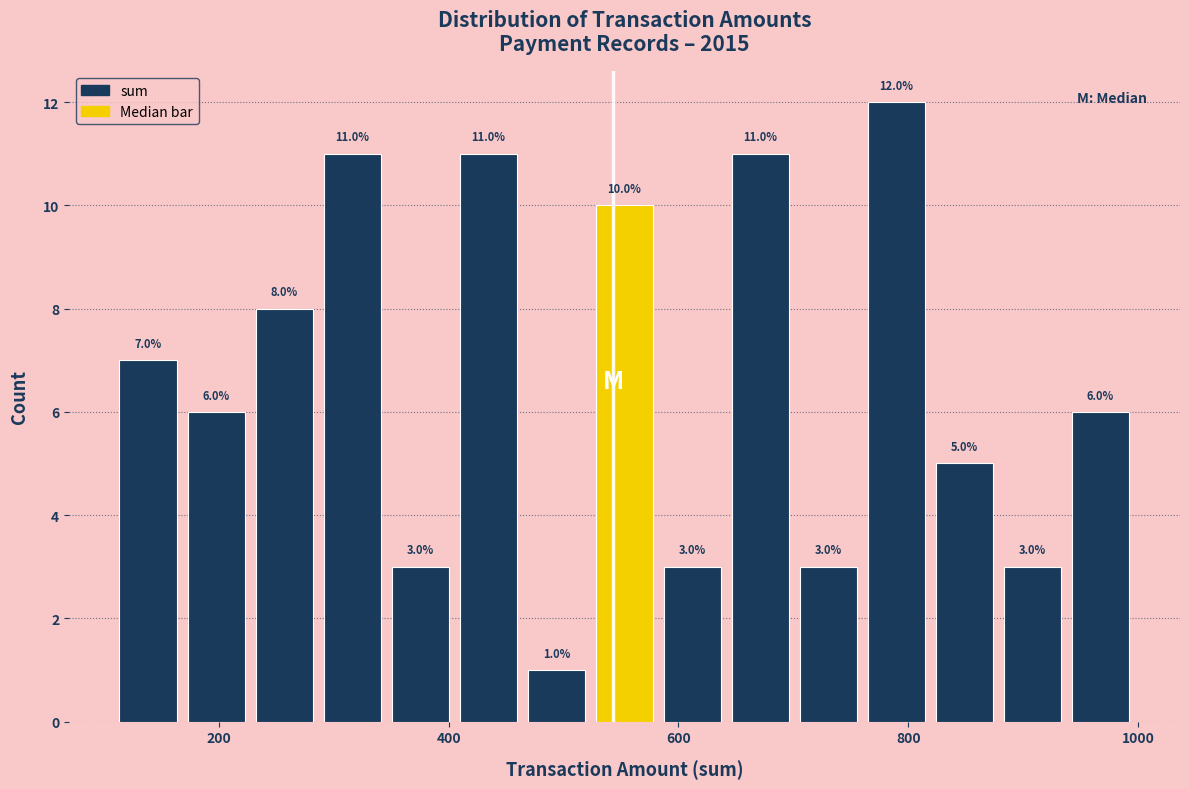

Around what value on the x-axis is the tallest bar? Give the approximate position of its centre, as read against the axis.

780